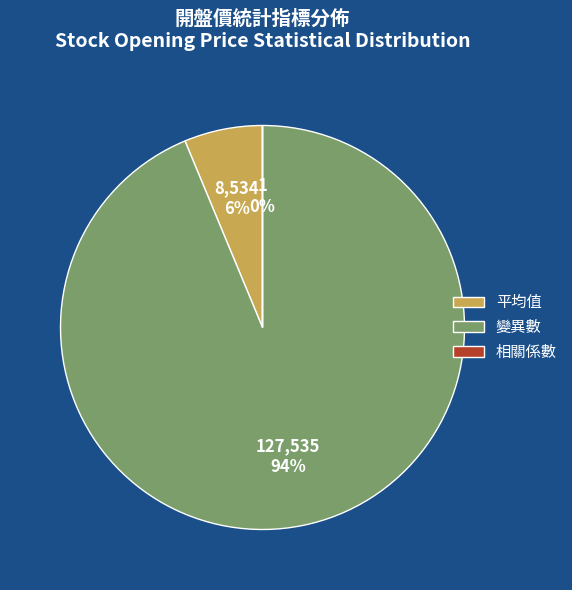

True or false: 變異數 accounts for 86% of the total.

False